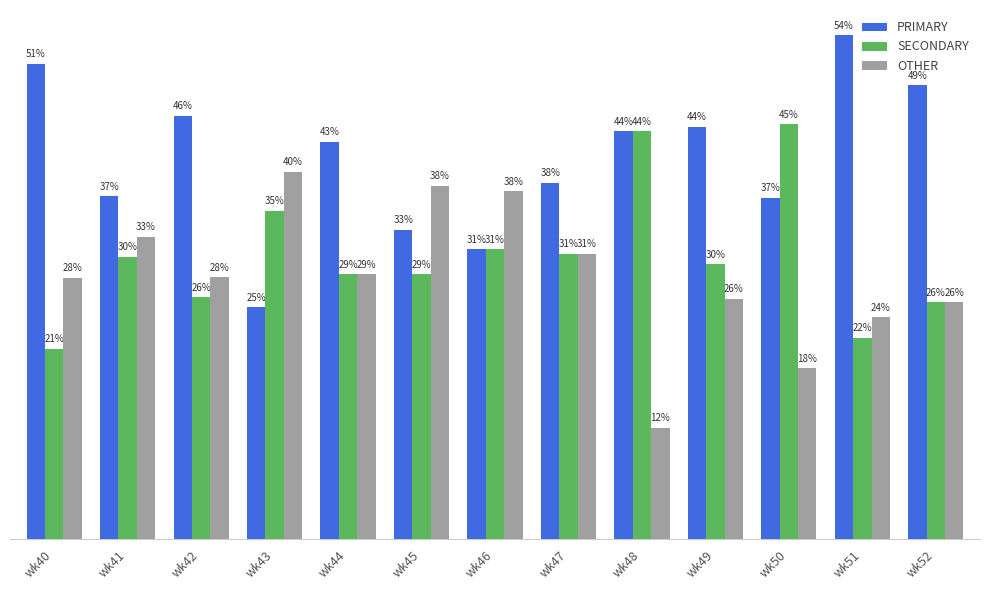

Does the chart contain stacked bars?

No